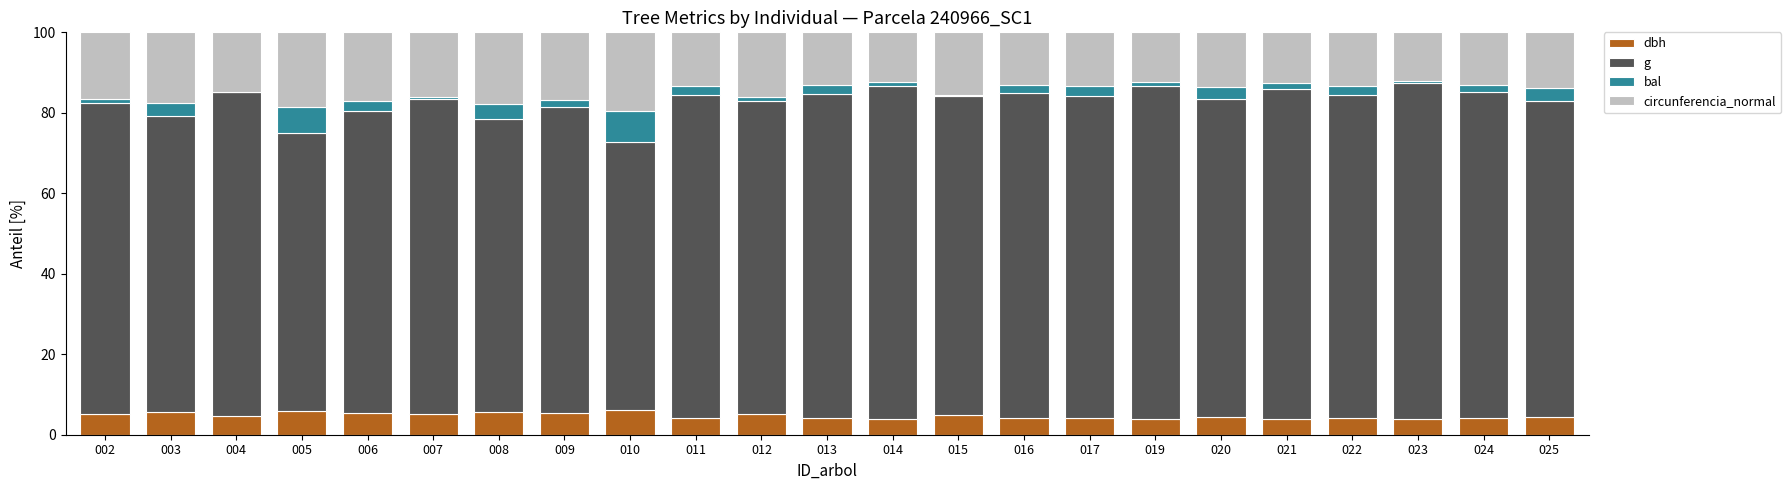

The value of dbh at 006 is 5.4. True or false?

True